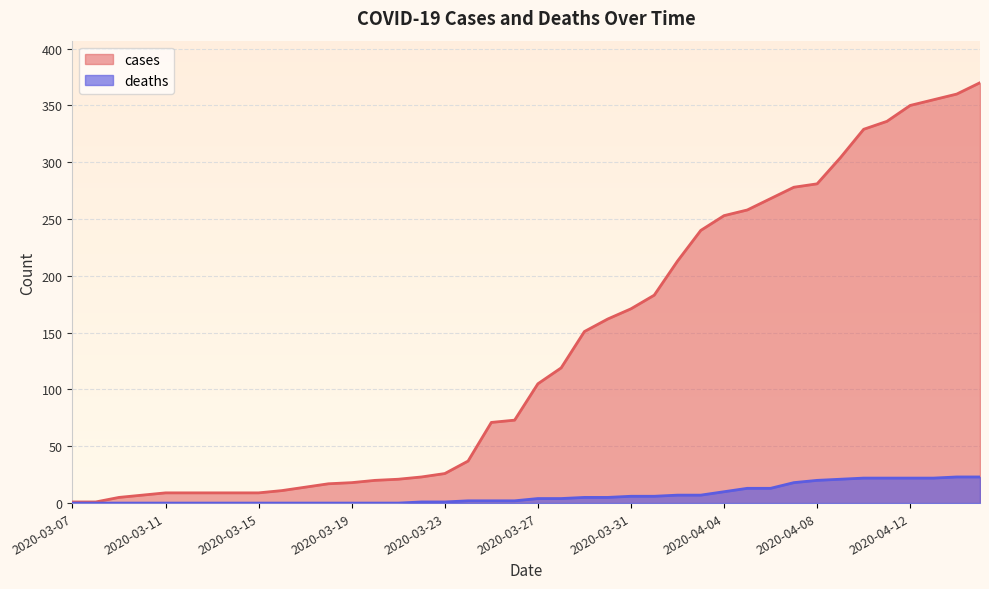

Does the chart display data point markers on the line(s)?

No